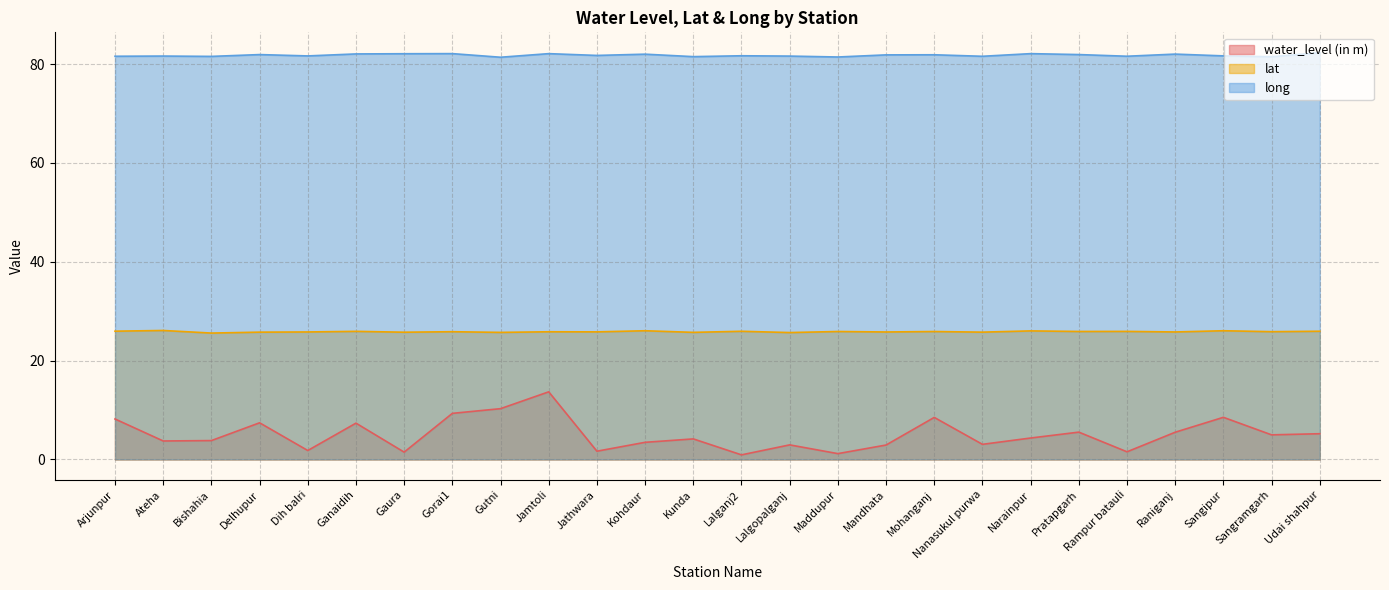

Where is long nearest to the value 81?

Gutni